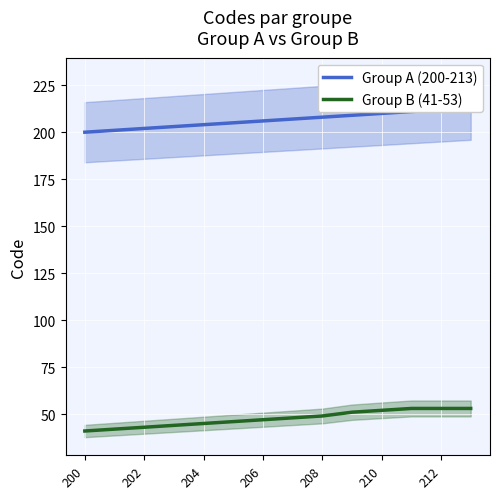

At which label does Group A (200-213) reach its minimum?

200